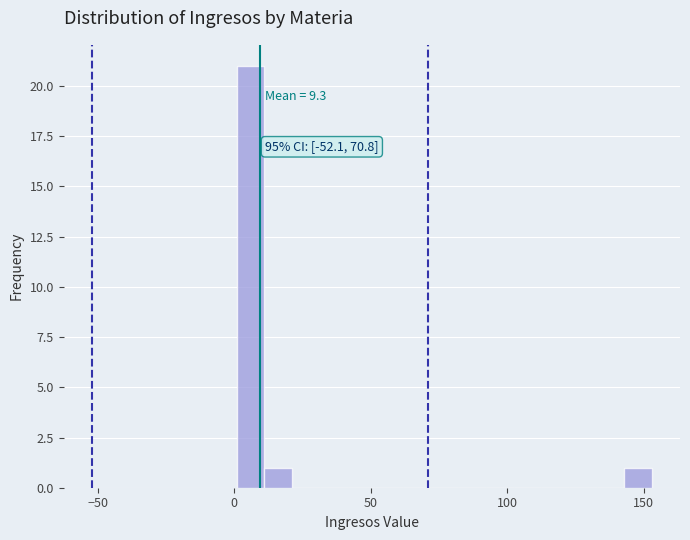

Read against the x-axis, roughly where is the centre of the tallest bar?

5